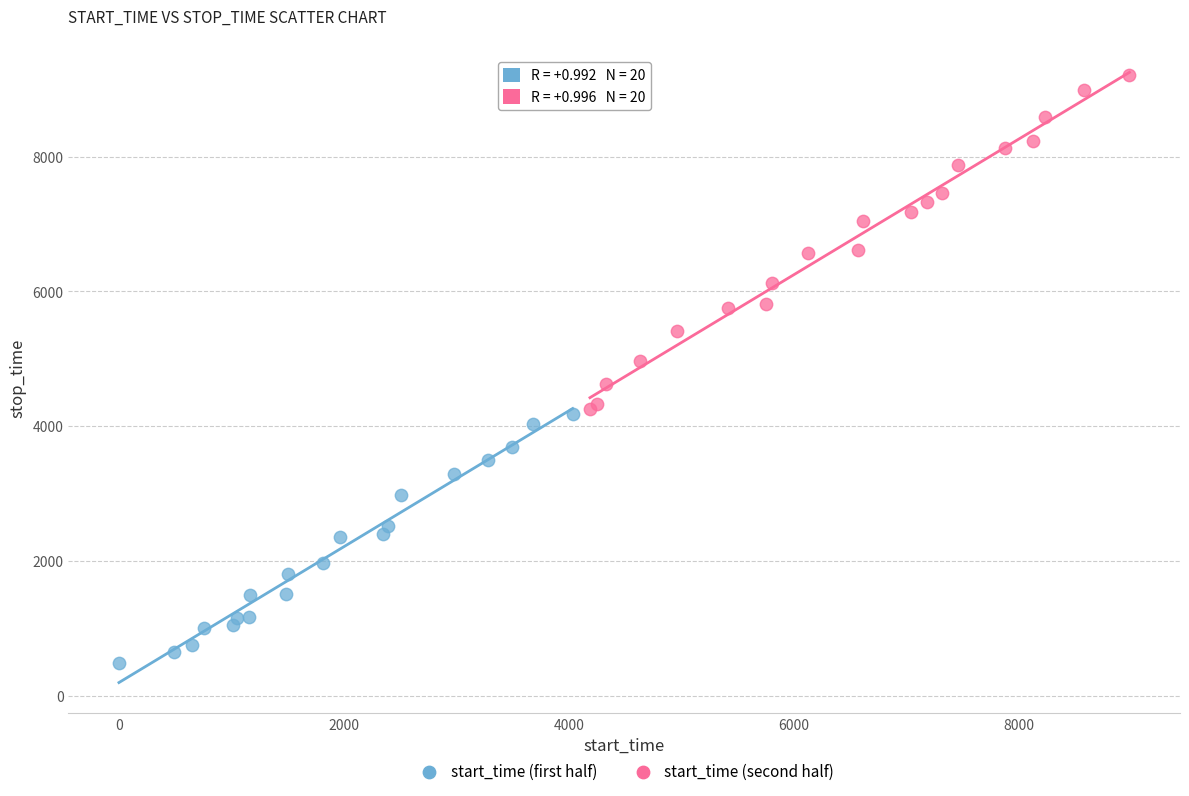

Which series has the widest spread of Y values?

start_time (second half)